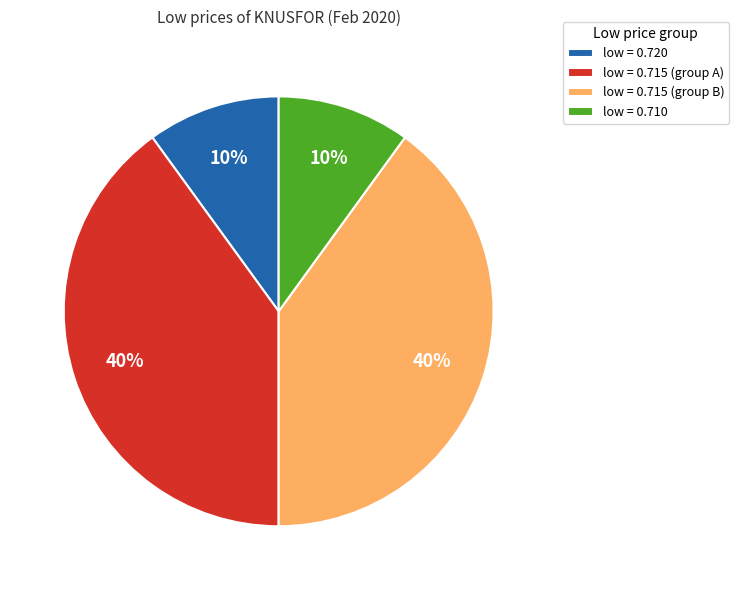

Do low = 0.715 (group A) and low = 0.715 (group B) together represent more than half of the pie?

Yes